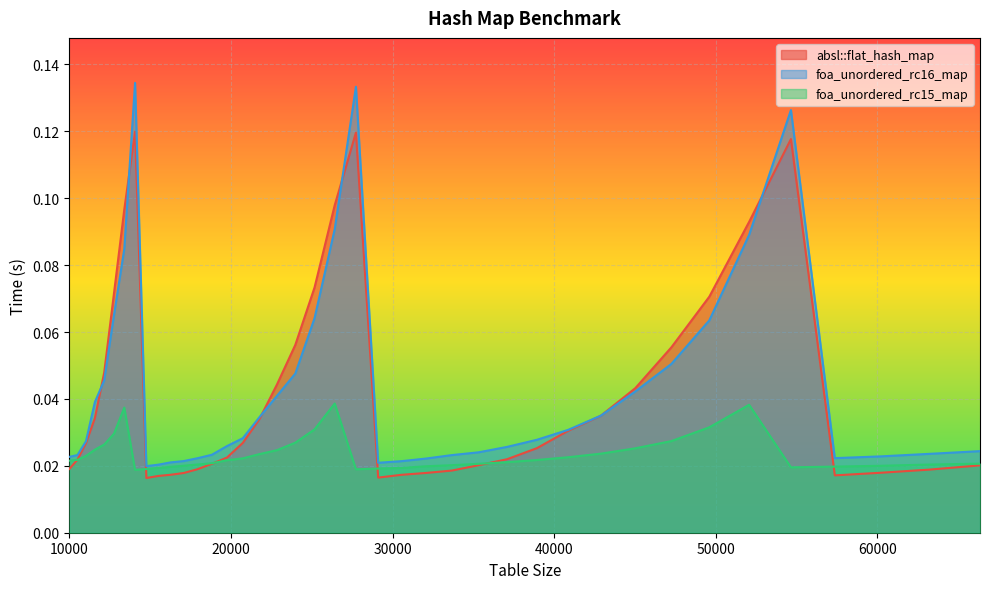

At how many categories does at least one series exceed 0?

40